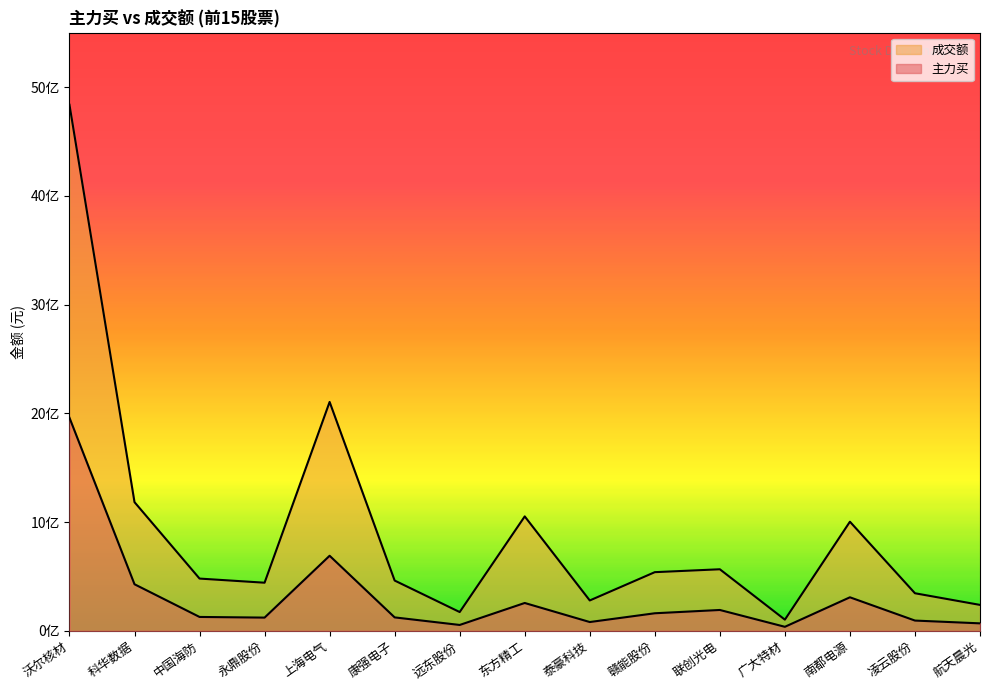

Where is the first local maximum for 成交额?

上海电气